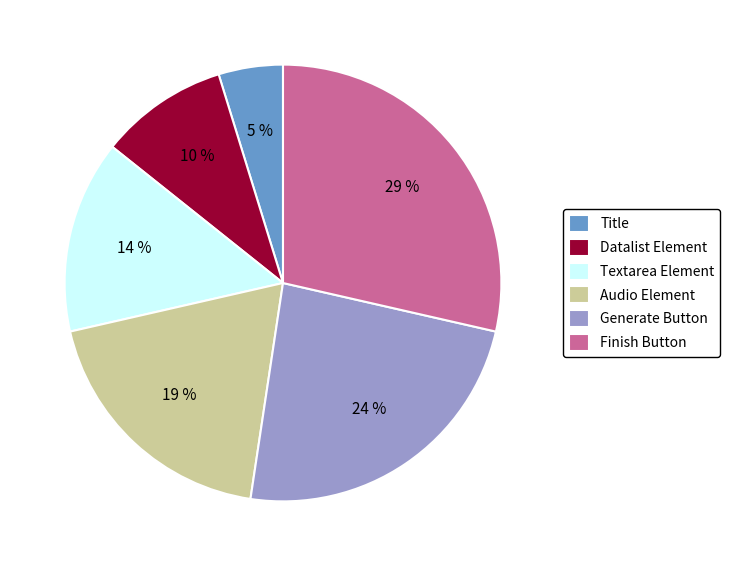

Is the sum of Generate Button and Datalist Element greater than half?

No